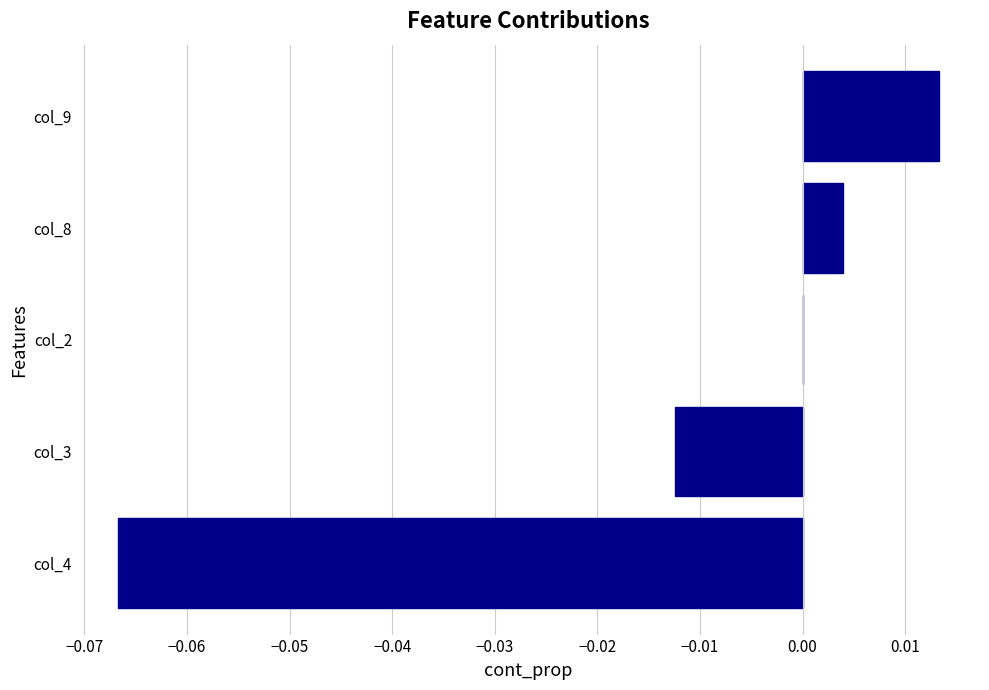

Are the bars horizontal?

Yes